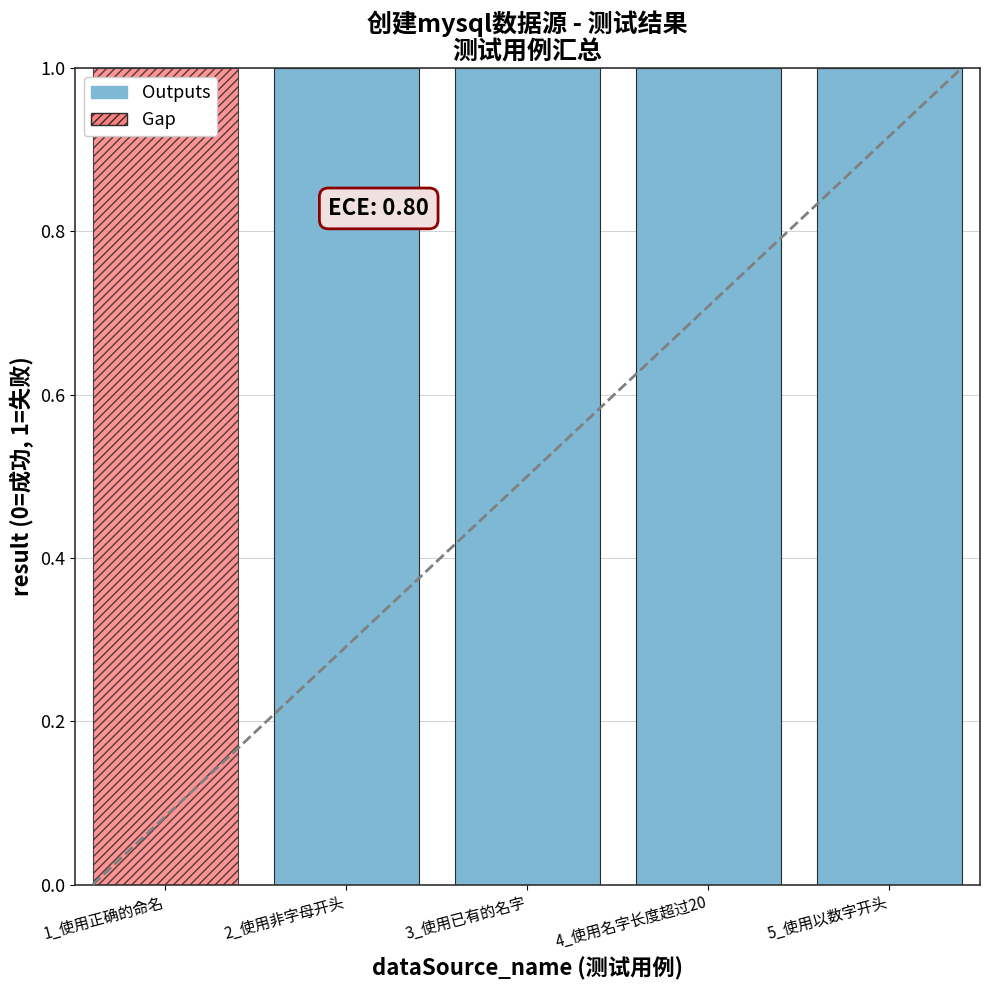

Reading left to right, transcribe the values for Outputs.

1_使用正确的命名=0	2_使用非字母开头=1	3_使用已有的名字=1	4_使用名字长度超过20=1	5_使用以数字开头=1